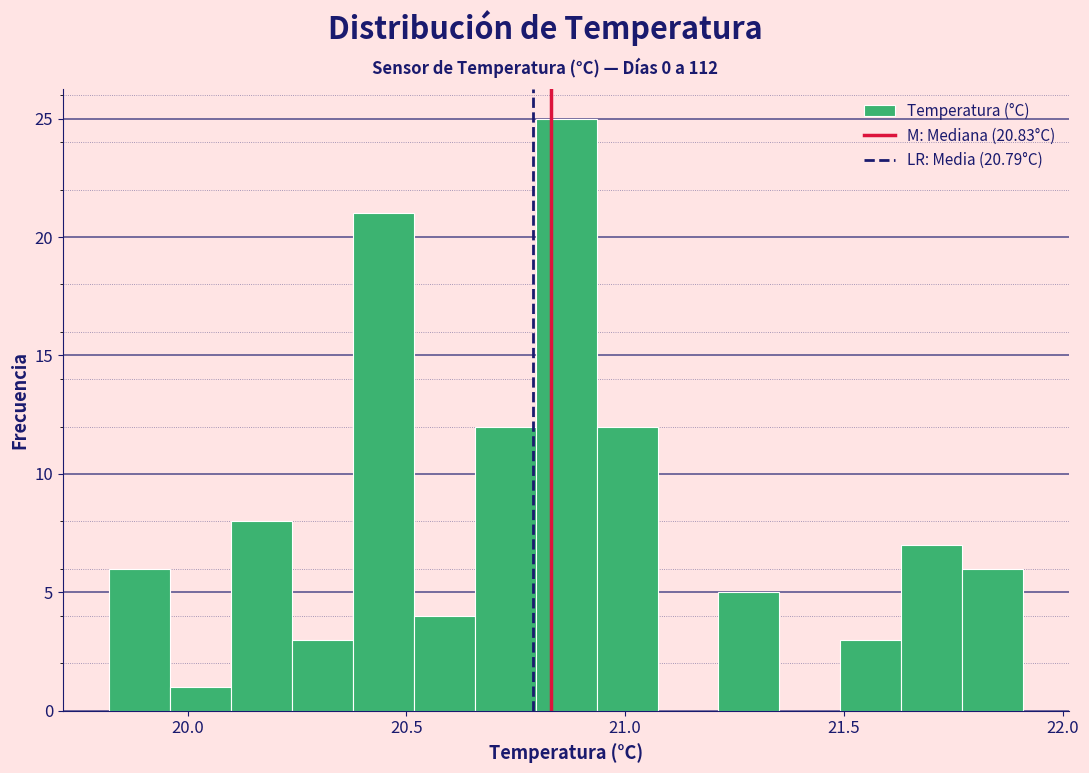

Around what value on the x-axis is the tallest bar? Give the approximate position of its centre, as read against the axis.

20.85